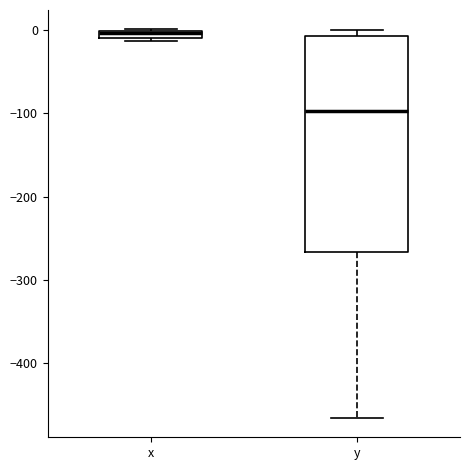

Comparing the boxes themselves (not the whiskers), which one is the tallest?

y